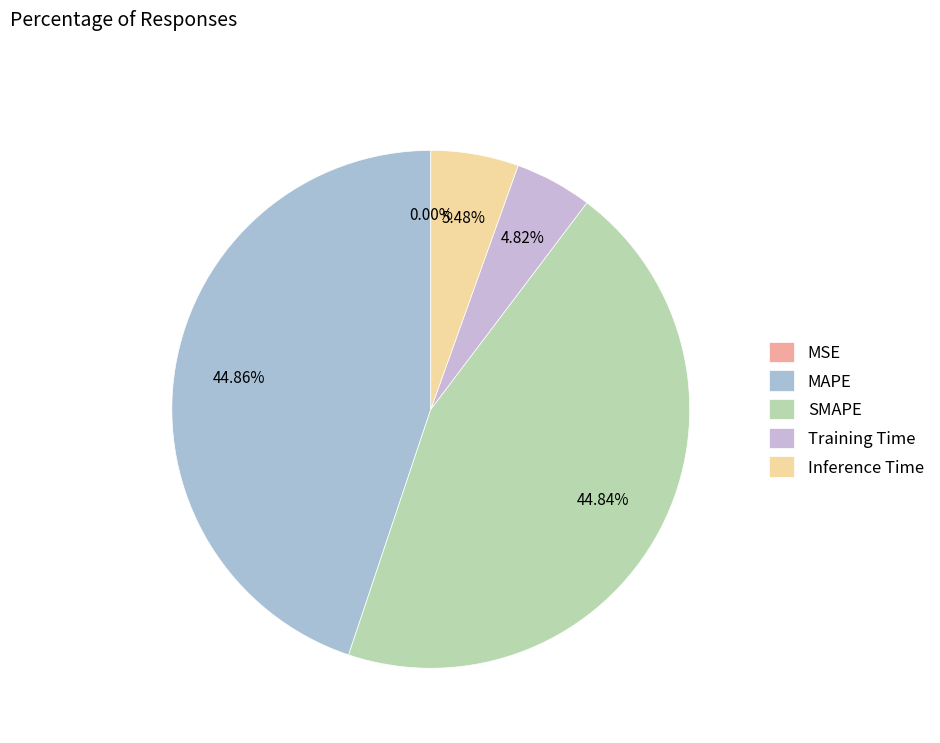

How many segments does this pie chart have?

5